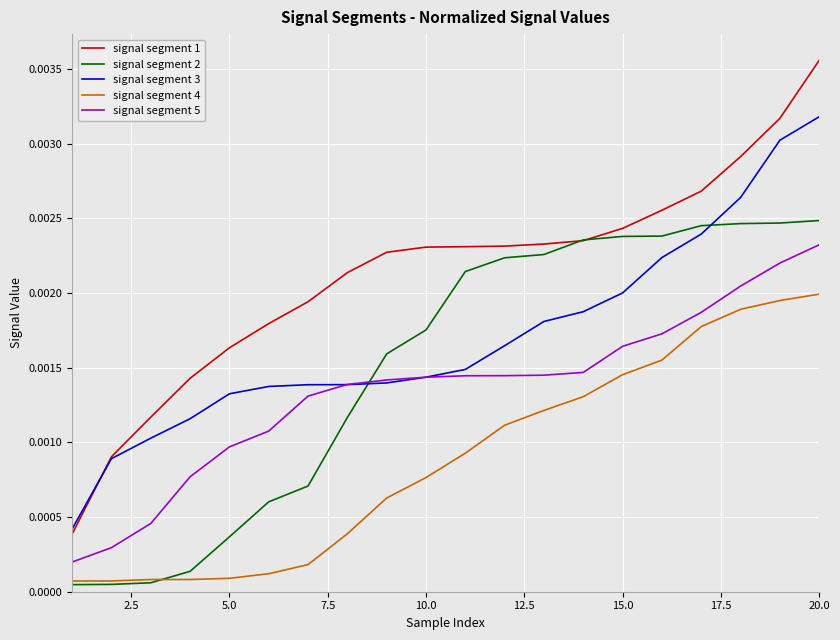

Which series has the largest range (max minus min)?

signal segment 1